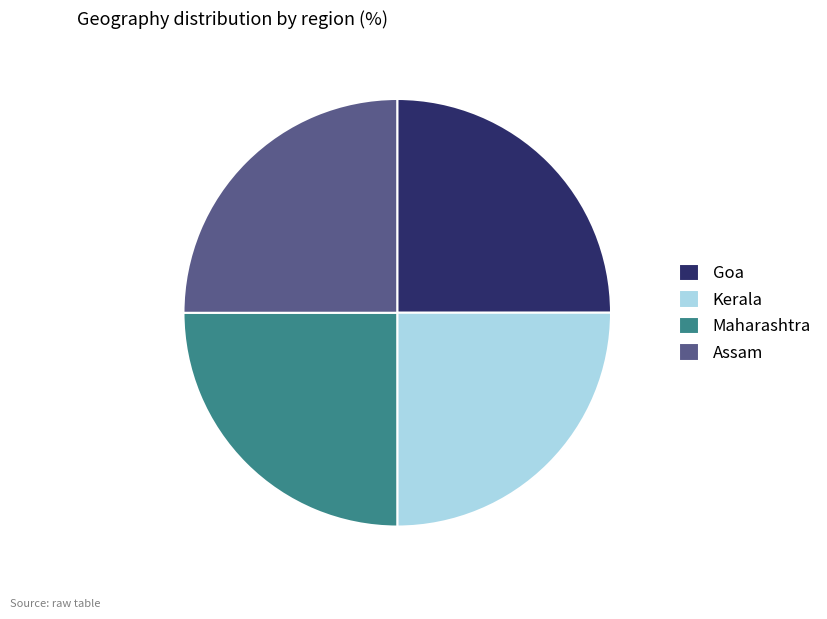

Is there a majority slice in this chart?

No